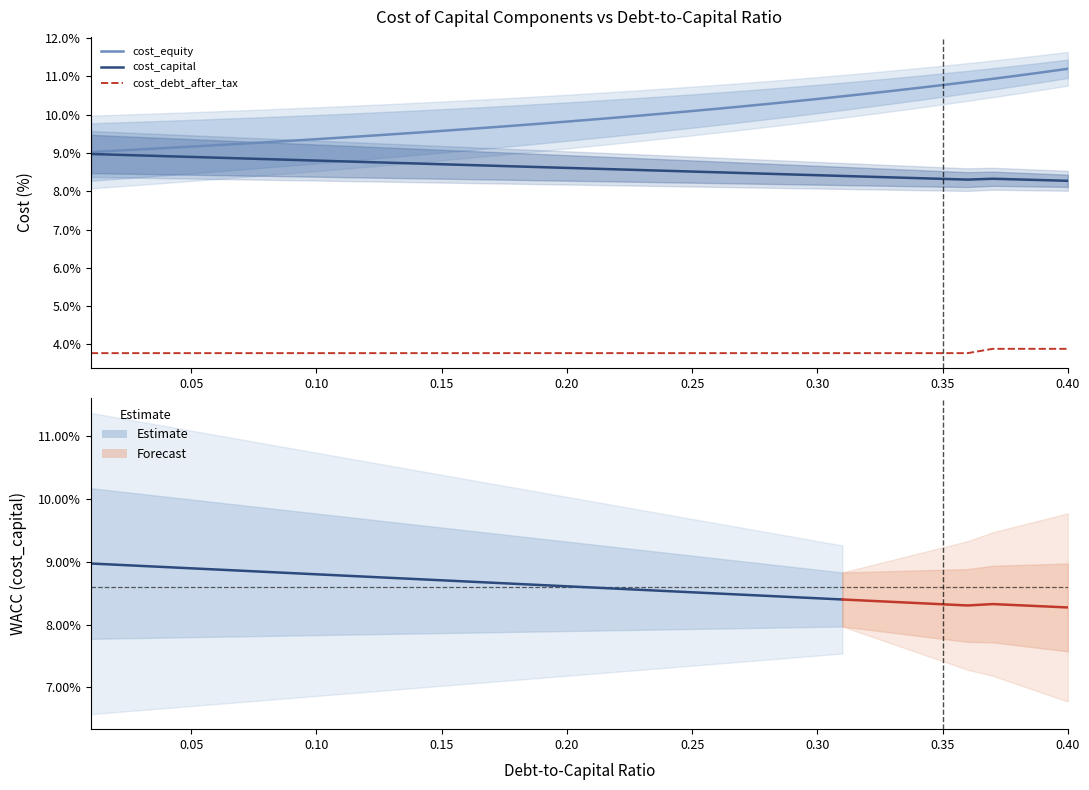

True or false: cost_capital and cost_equity cross at least once.

False